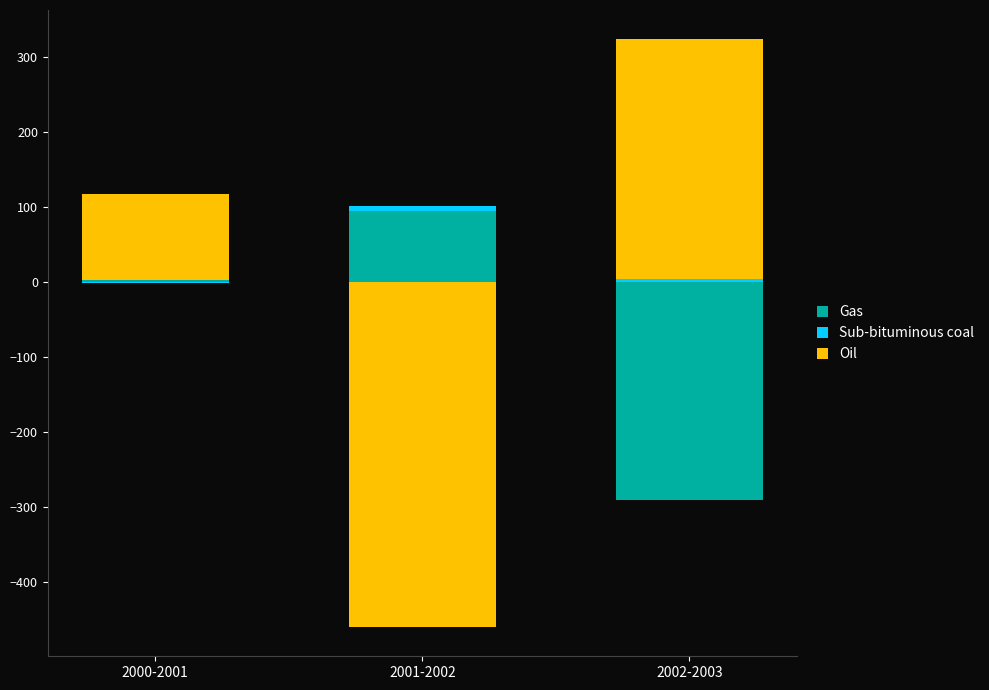

Is the value of Oil at 2000-2001 greater than the value of Gas at 2000-2001?

Yes